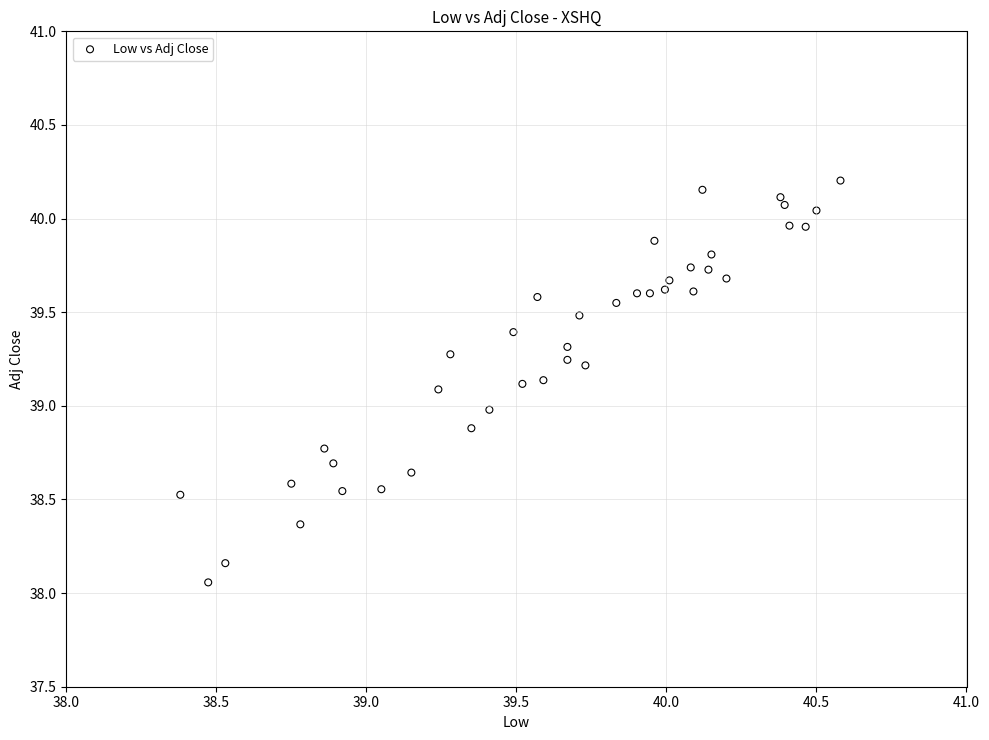

What is the range of X values (max minus min)?

2.2